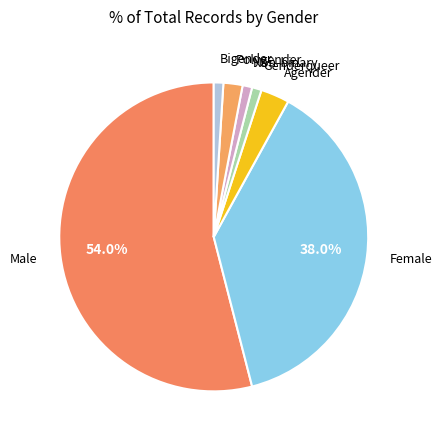

Which slice is the largest?

Male